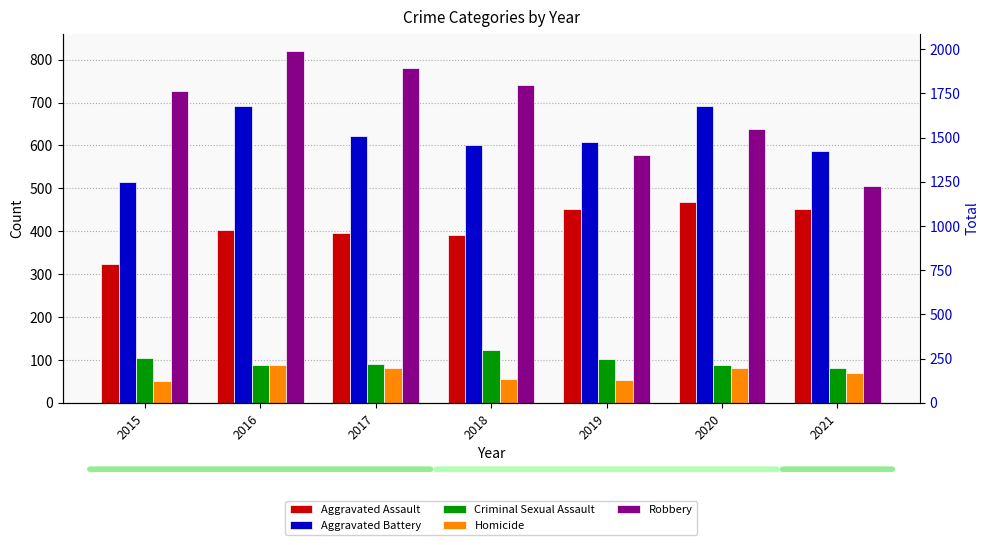

What is the spread (max minus min) of values at 2020?

610